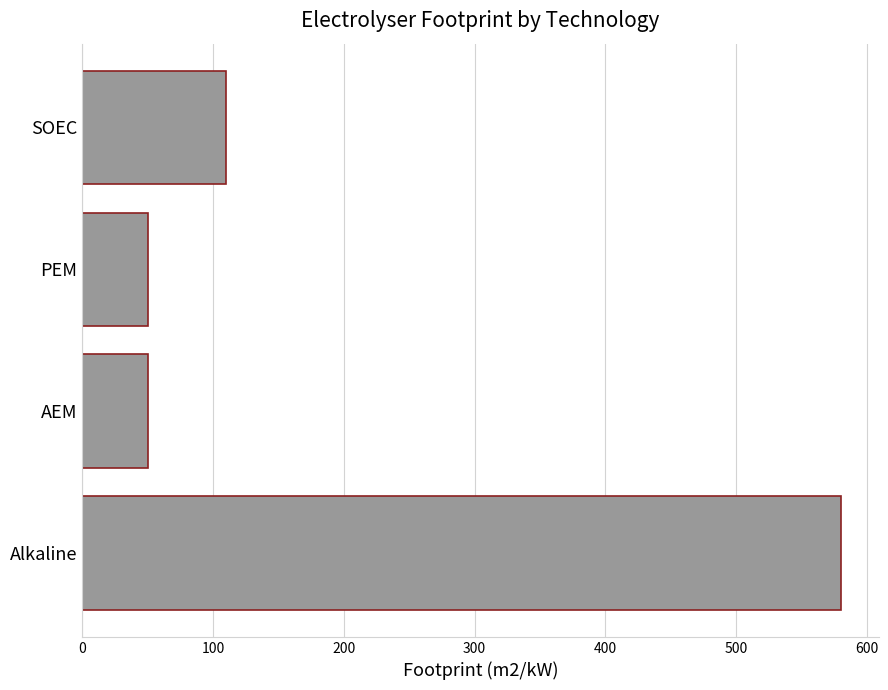

Does the chart contain any negative values?

No